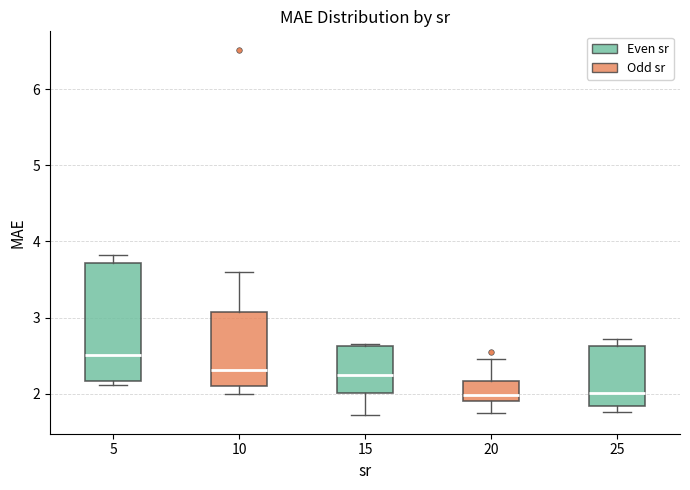

Comparing the boxes themselves (not the whiskers), which one is the tallest?

5